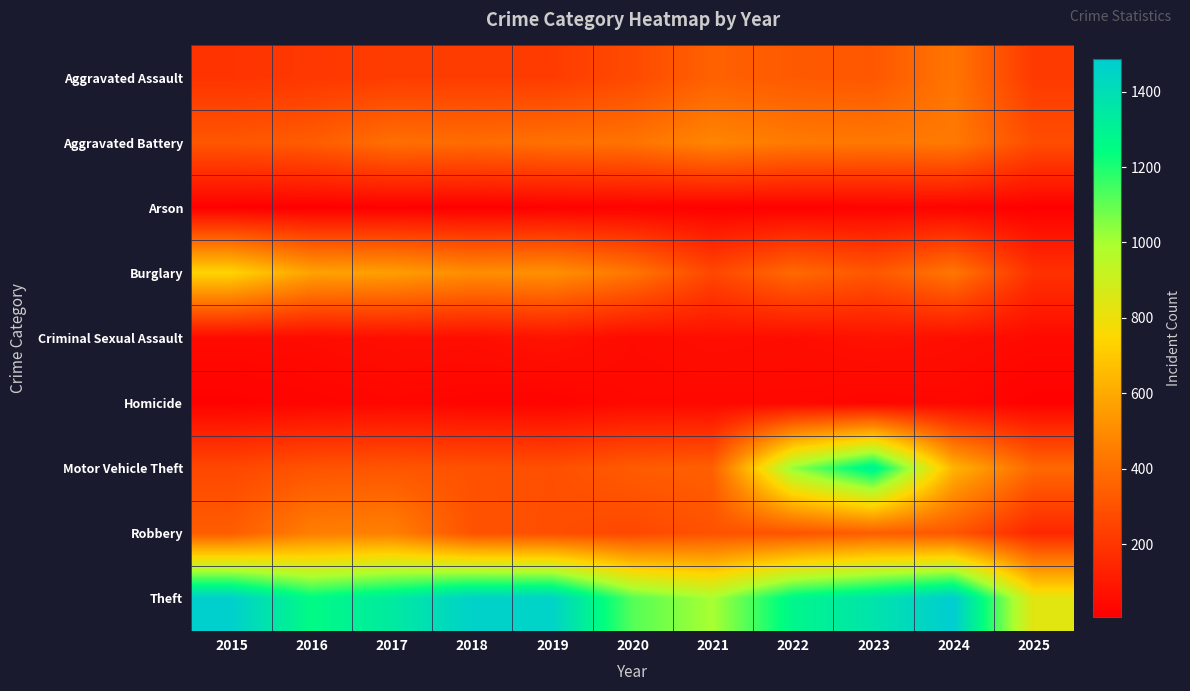

What is the total value across all series at 2025?

2109